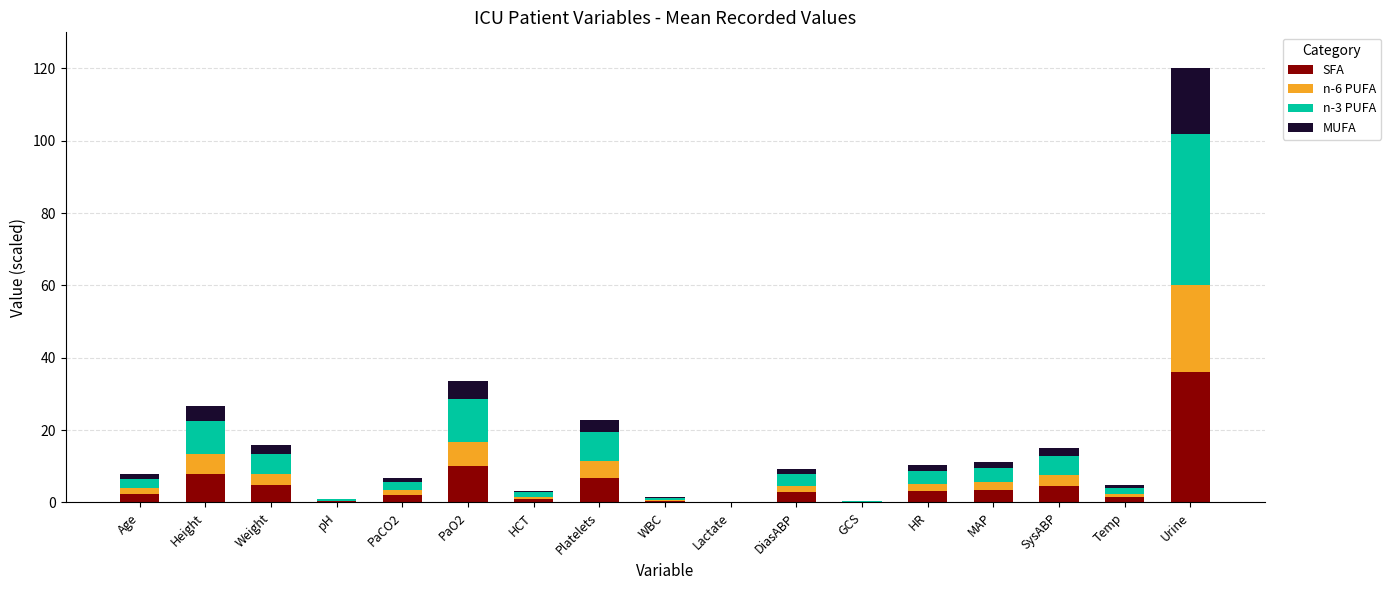

At which label does SFA reach its peak?

Urine